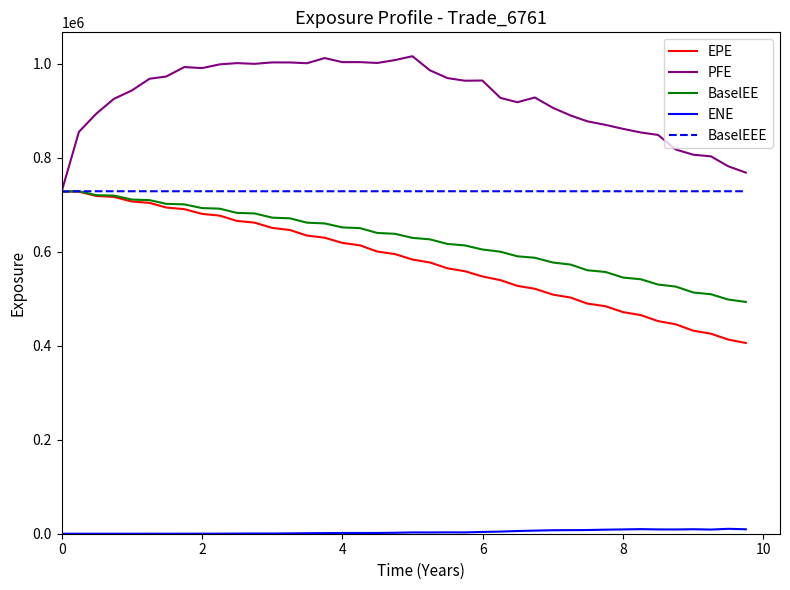

Which series has the largest total across all categories?

PFE